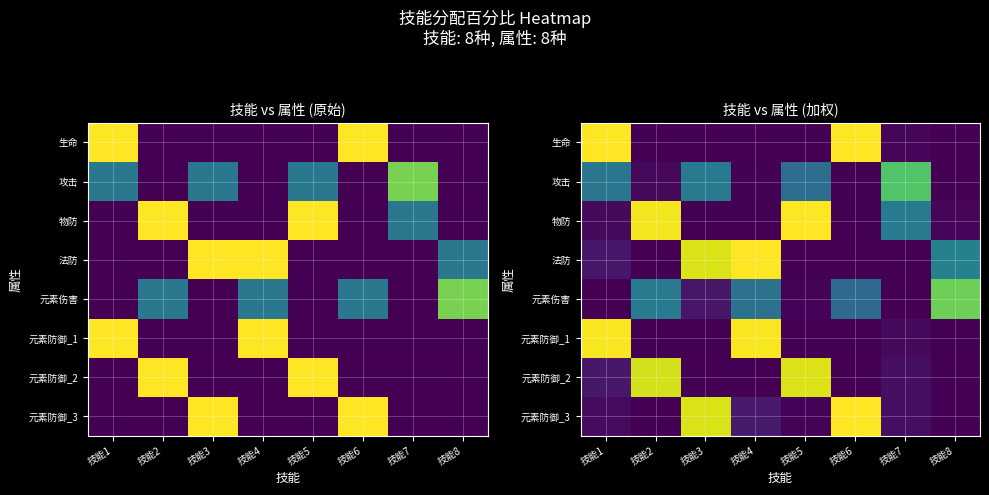

What is the sum of the 攻击 values at 技能3 and 技能5?

0.4